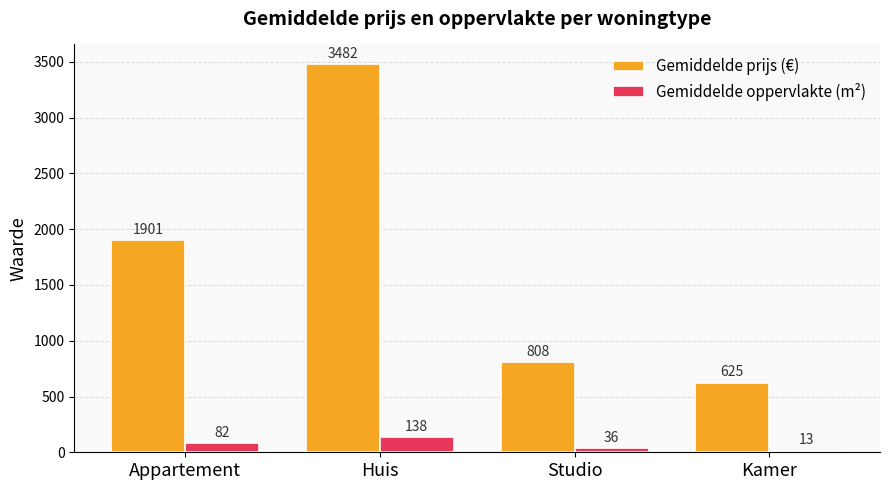

What is the sum of all Gemiddelde prijs (€) values?

6816